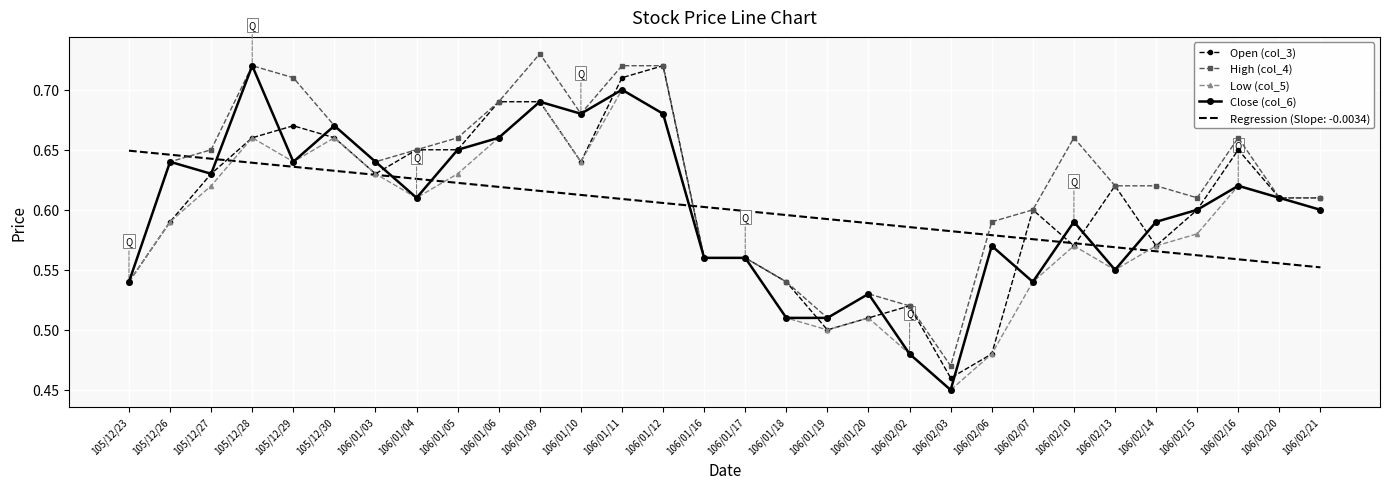

What is the difference between the maximum and minimum values in the High (col_4) series?

0.3